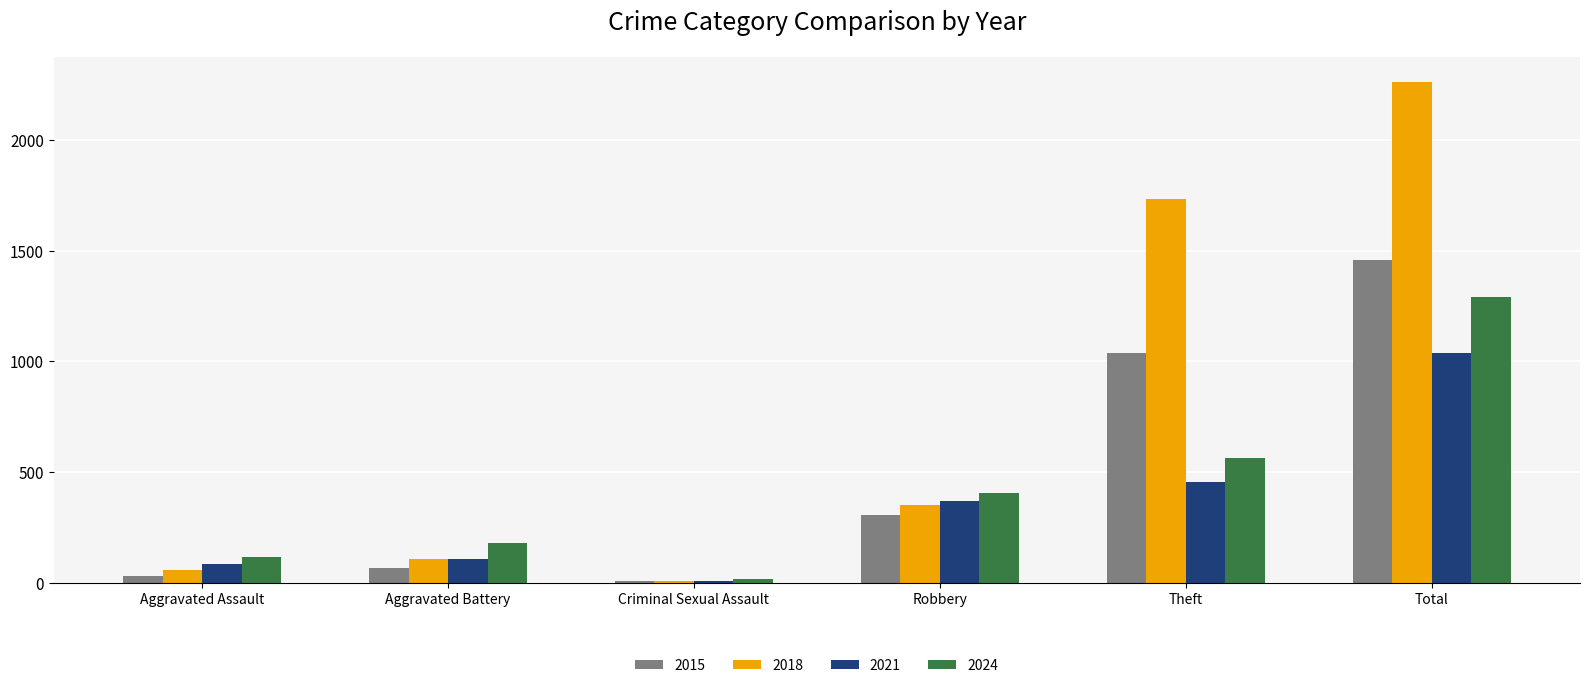

What is the difference between the maximum and minimum values in the 2021 series?

1029